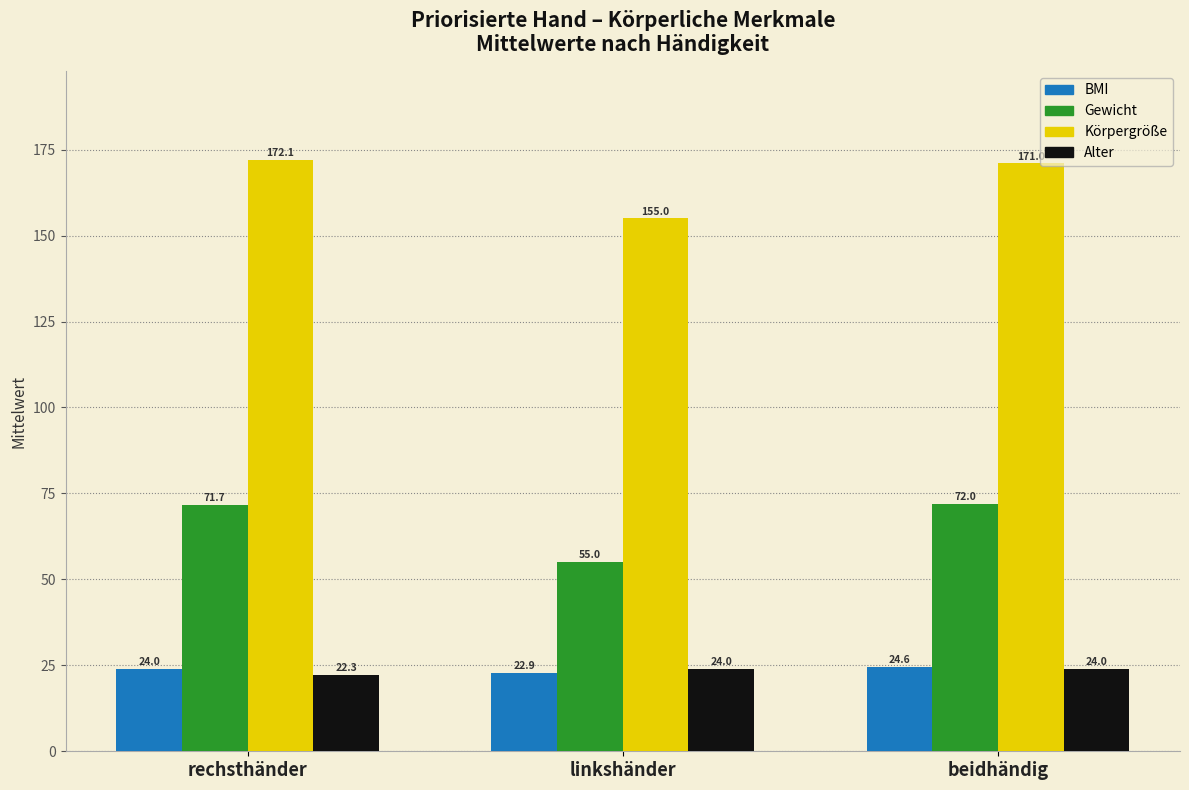

What is the greatest value displayed?

172.1